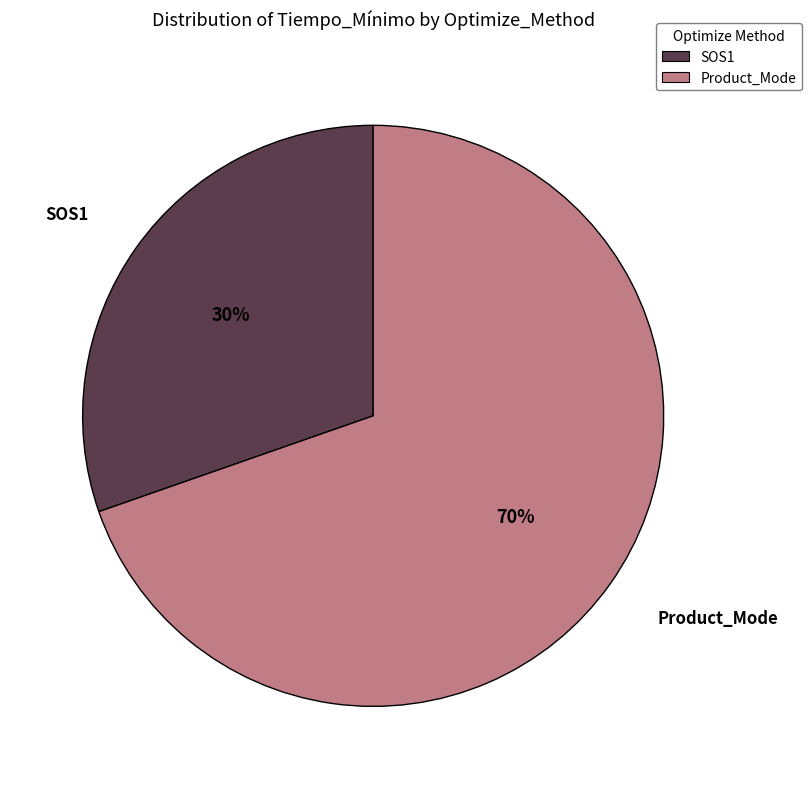

Is the sum of SOS1 and Product_Mode greater than half?

Yes